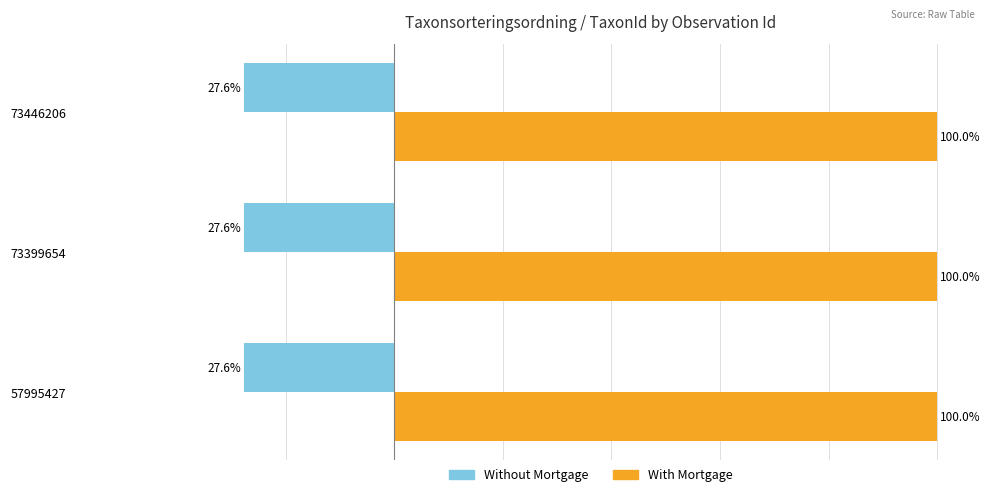

Which series has the largest total across all categories?

With Mortgage